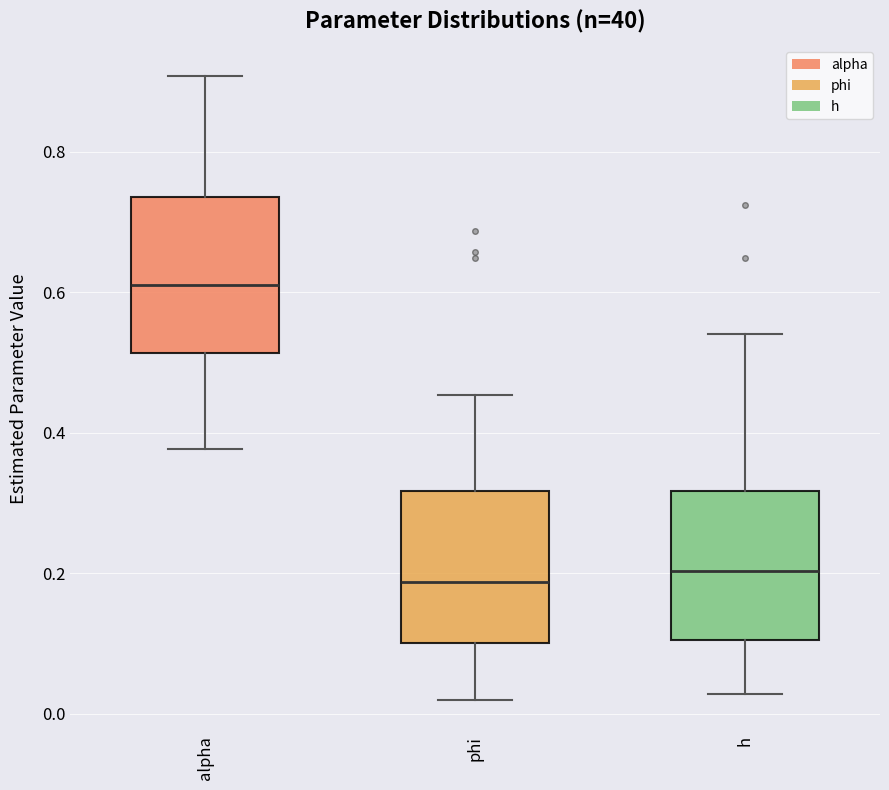

Reading left to right, read every box against the y-axis: the position of its median line, the range the box covers, and the ends of its whiskers. The values are not printed on the chart, so give them approximately, as read against the axis.

alpha: median 0.62, box 0.52 to 0.74, whiskers 0.38 to 0.90
phi: median 0.18, box 0.10 to 0.32, whiskers 0.02 to 0.46
h: median 0.20, box 0.10 to 0.32, whiskers 0.02 to 0.54